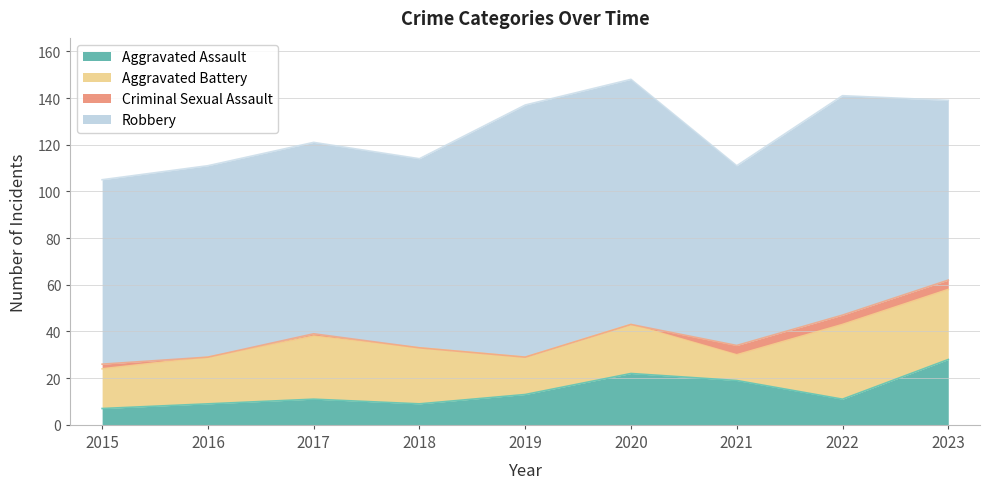

How many data points does each series have?

9